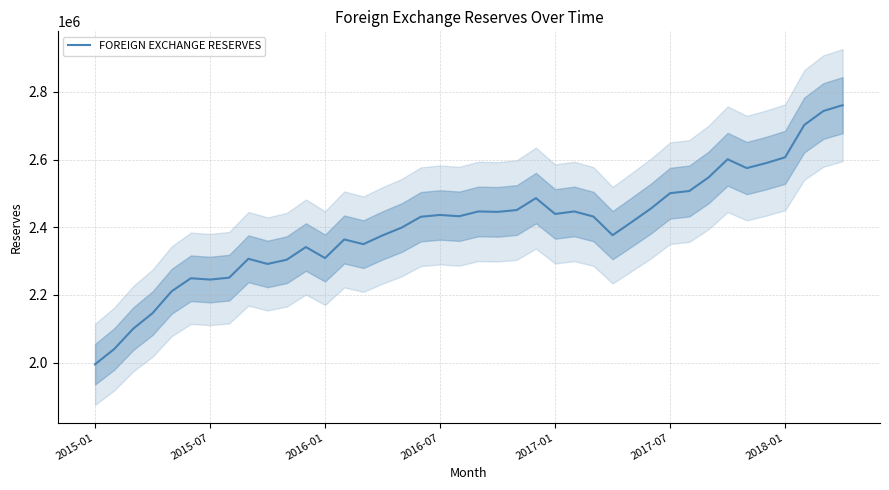

The chart shows a value of 2600890 at 33. True or false?

True